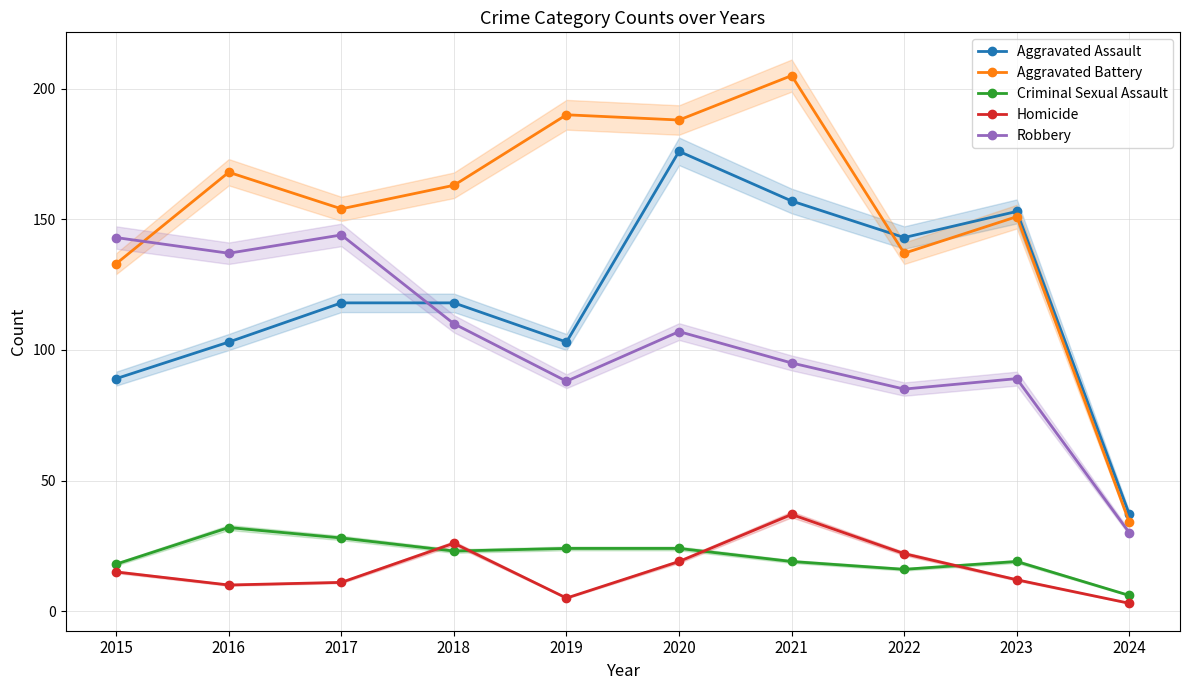

At which category is the sum across all series the highest?

2020